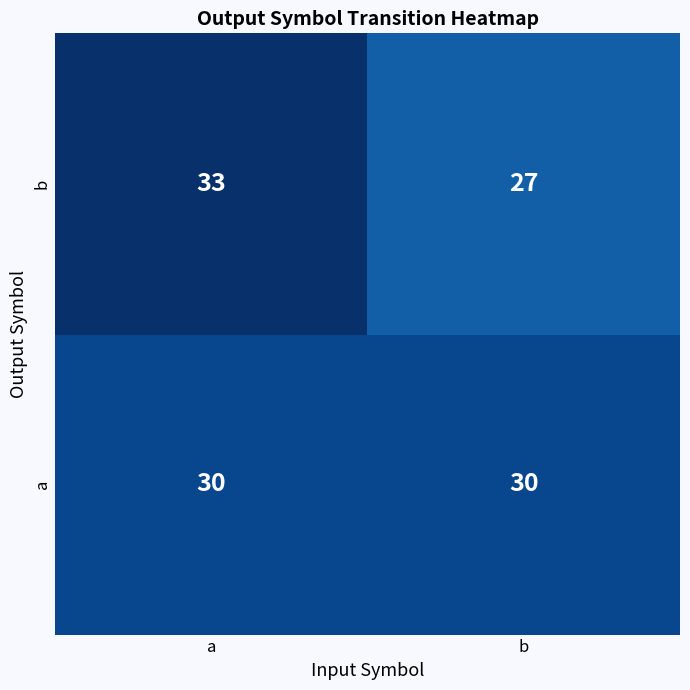

Reading left to right, what are all the values shown in this chart?

b: a=33	b=27
a: a=30	b=30